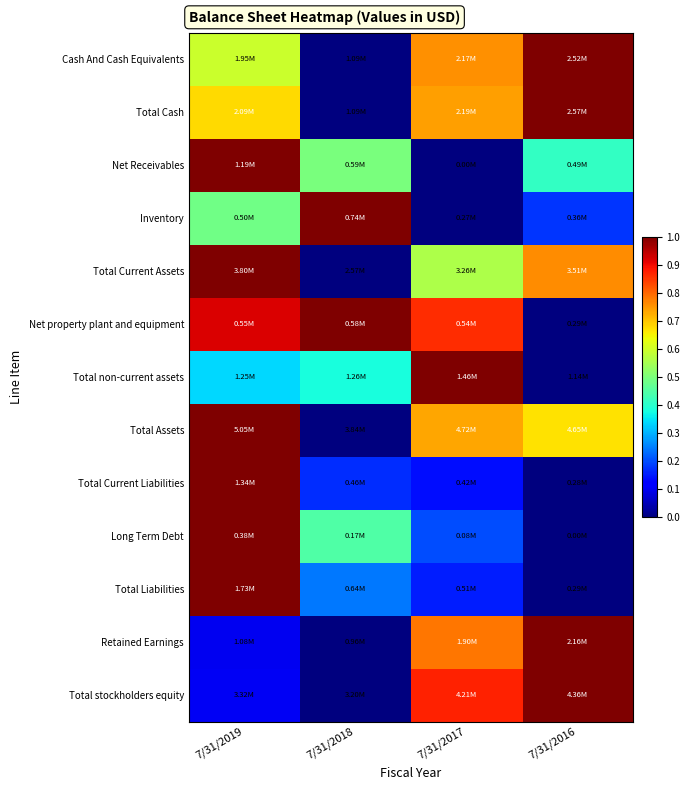

At 7/31/2018, list the series in order from largest to smallest.

Inventory, Net property plant and equipment, Net Receivables, Long Term Debt, Total non-current assets, Total Liabilities, Total Current Liabilities, Cash And Cash Equivalents, Total Cash, Total Current Assets, Total Assets, Retained Earnings, Total stockholders equity